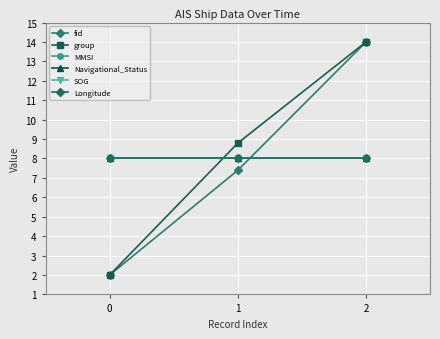

Does the chart have visible grid lines?

Yes